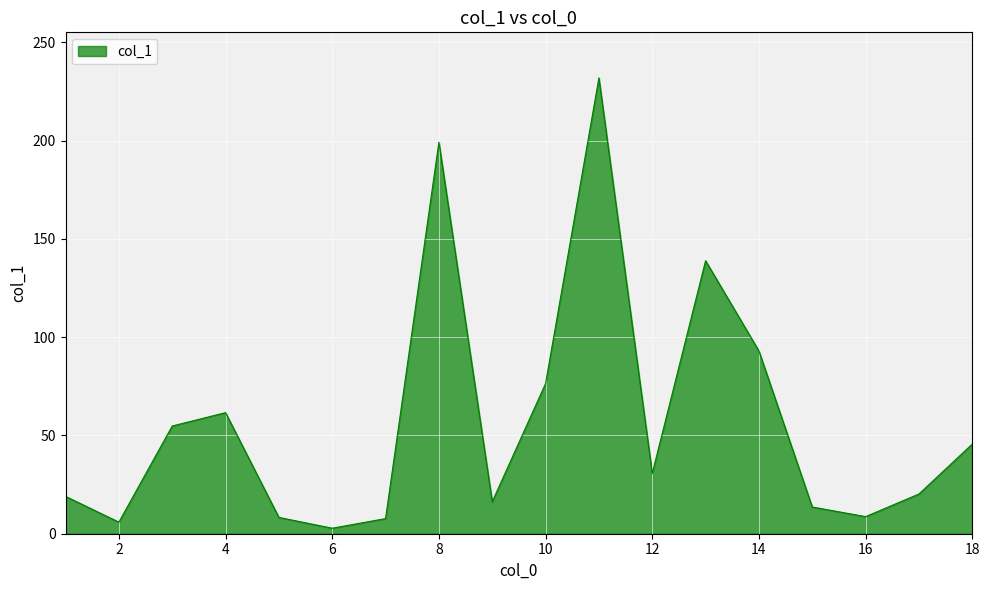

What is the maximum value shown in the chart?

231.9